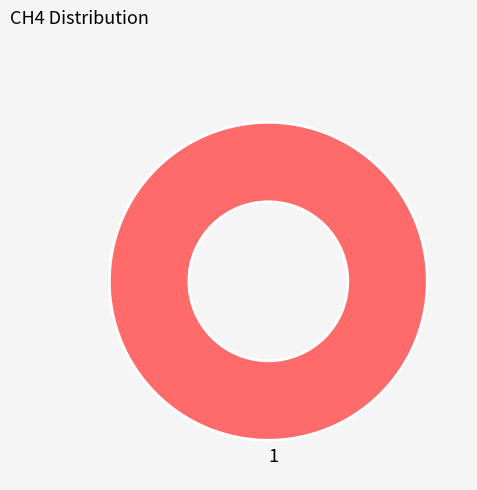

Is it true that 1 is 100% of the pie?

True